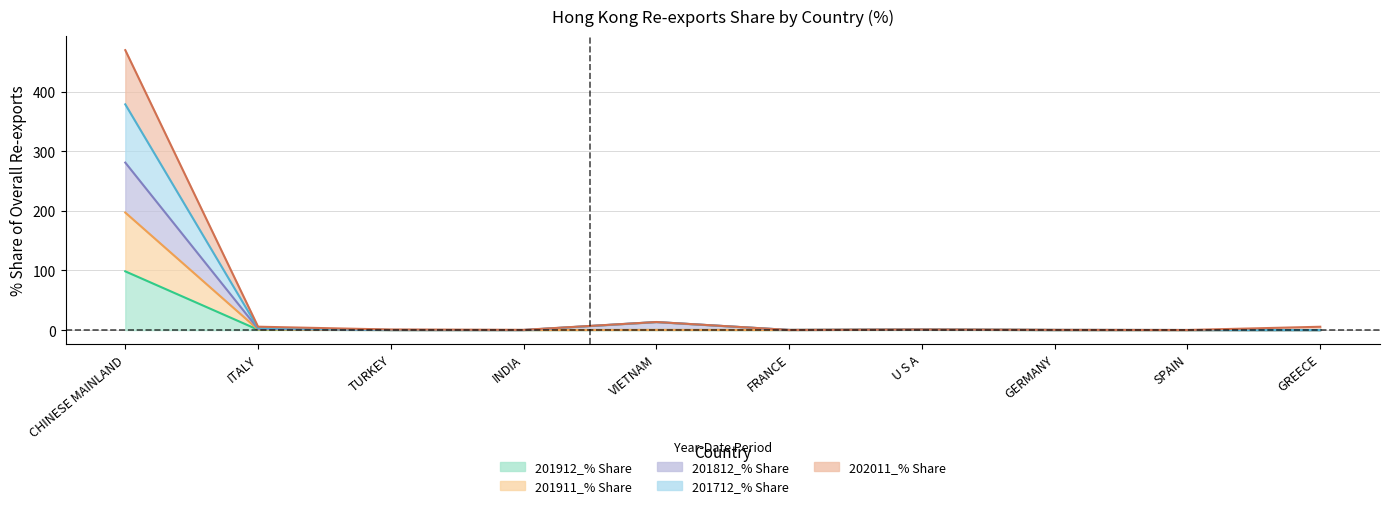

List the series in order of their peak value, lowest first.

201912_% Share, 201911_% Share, 201812_% Share, 202011_% Share, 201712_% Share